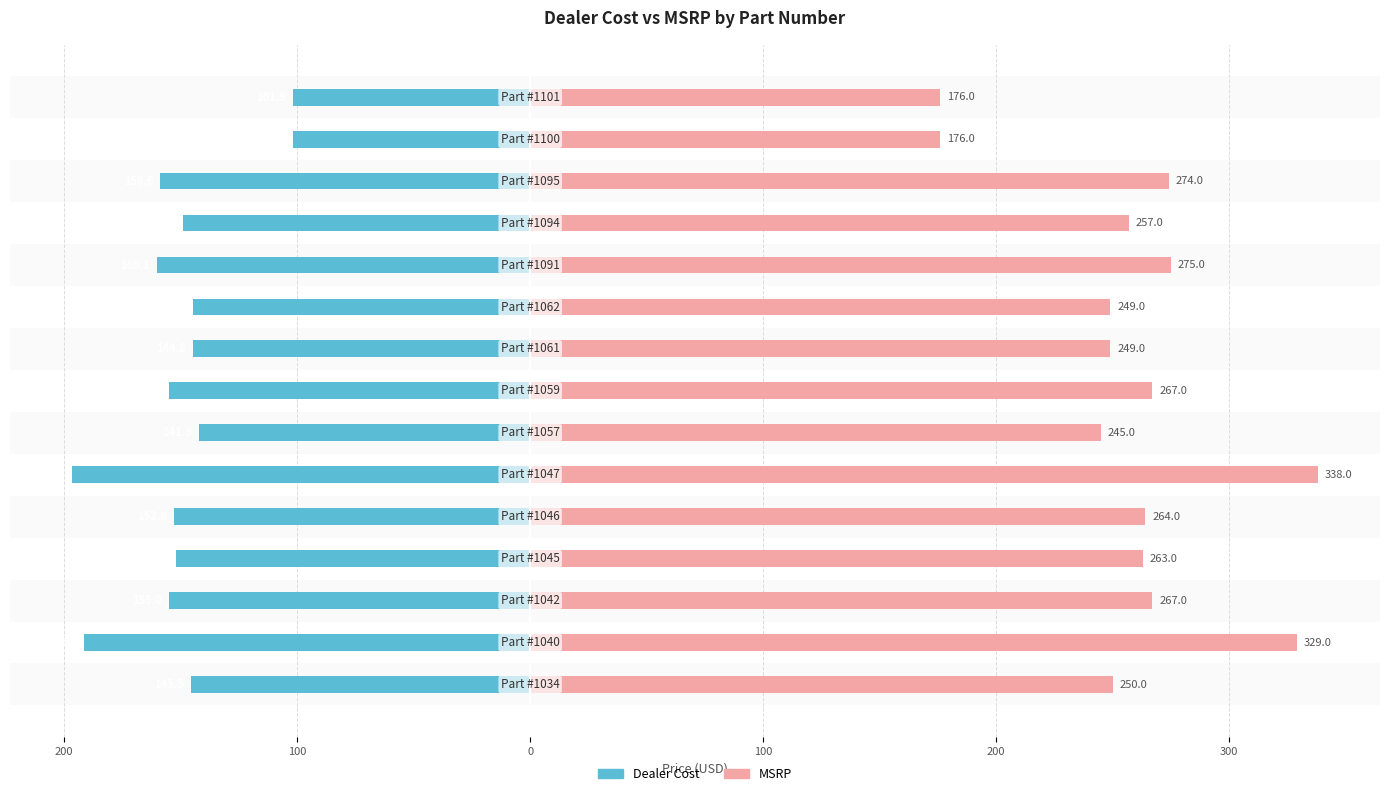

How many data points in MSRP are above 262?

8